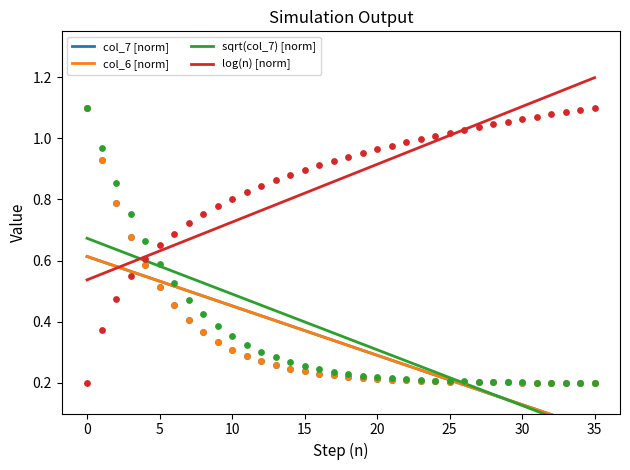

At how many categories does at least one series exceed 0?

36